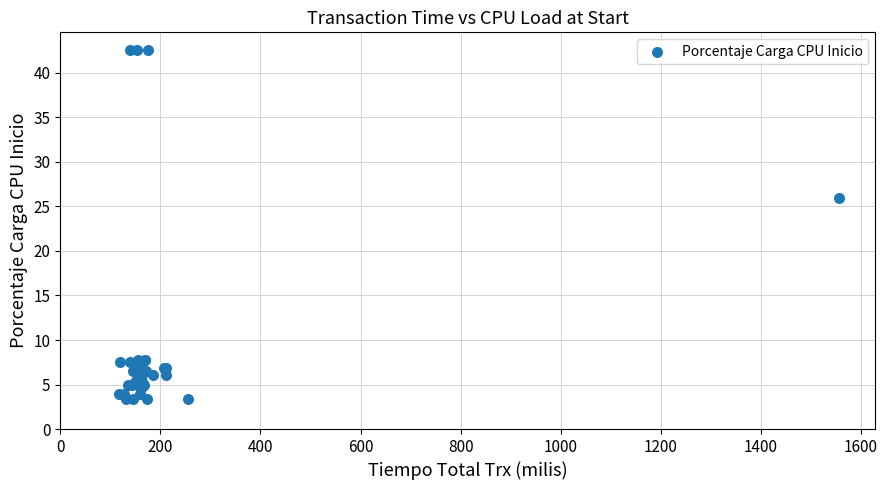

What Y value in the scatter plot is closest to 23?

26.0